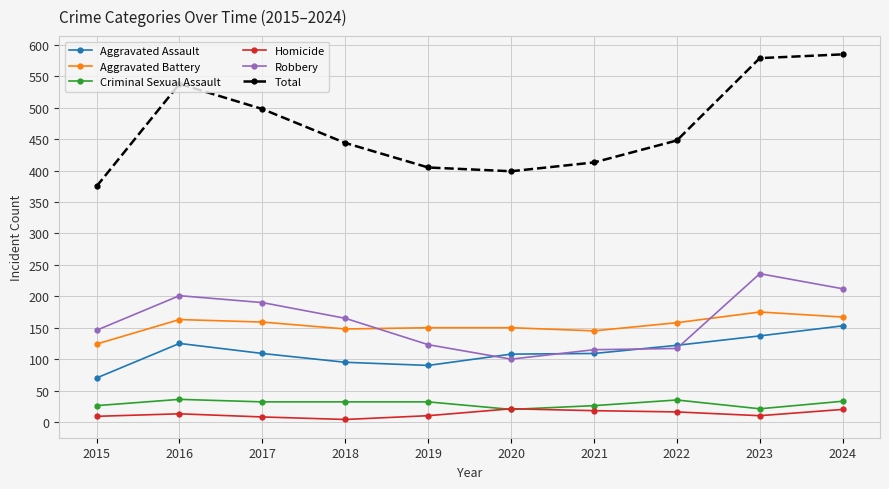

At which label does Robbery first exceed 165?

2016